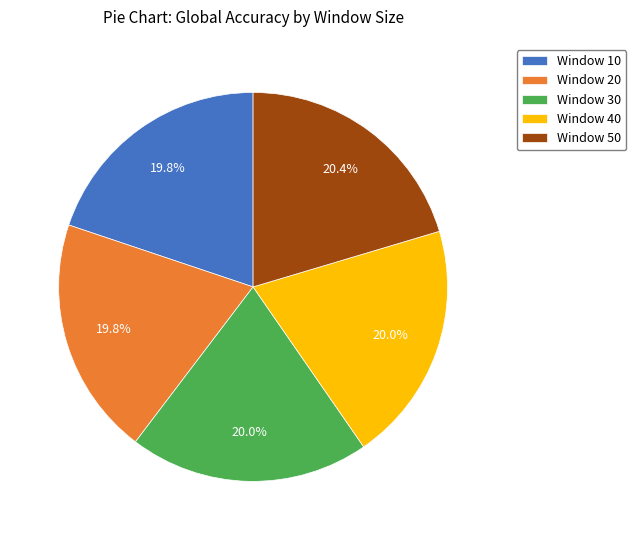

Does Window 10 account for over 50% of the chart?

No